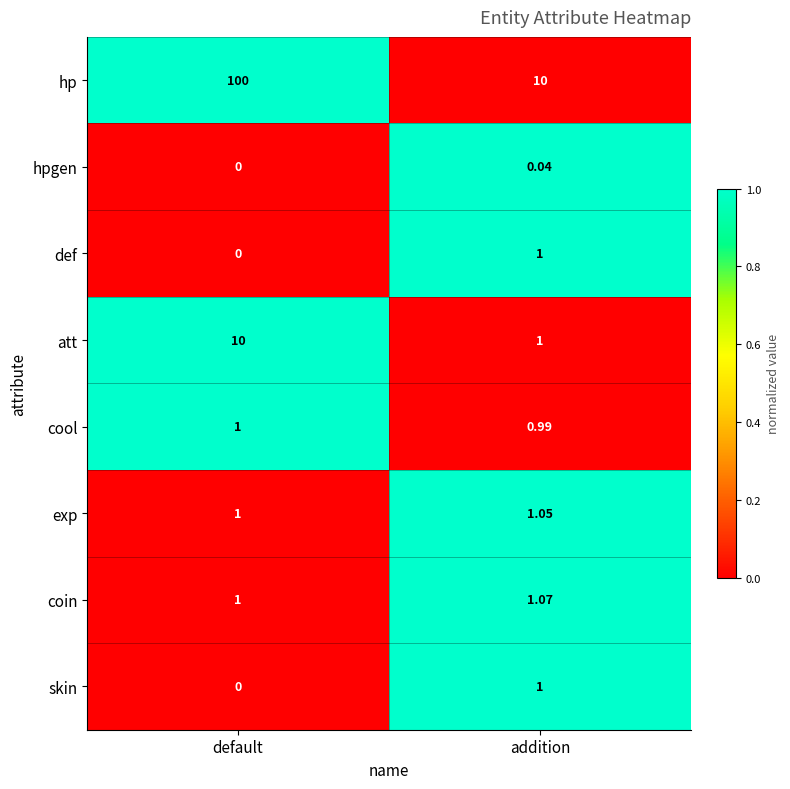

How many distinct data groups are displayed?

8